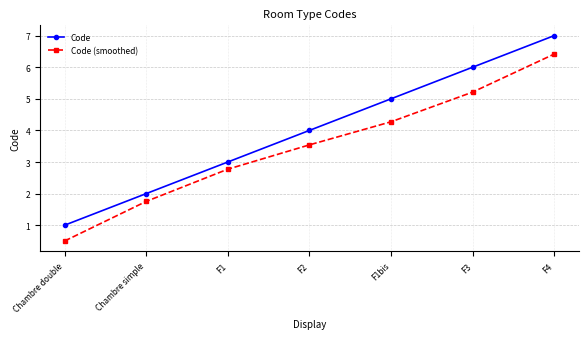

Which series has the largest total across all categories?

Code